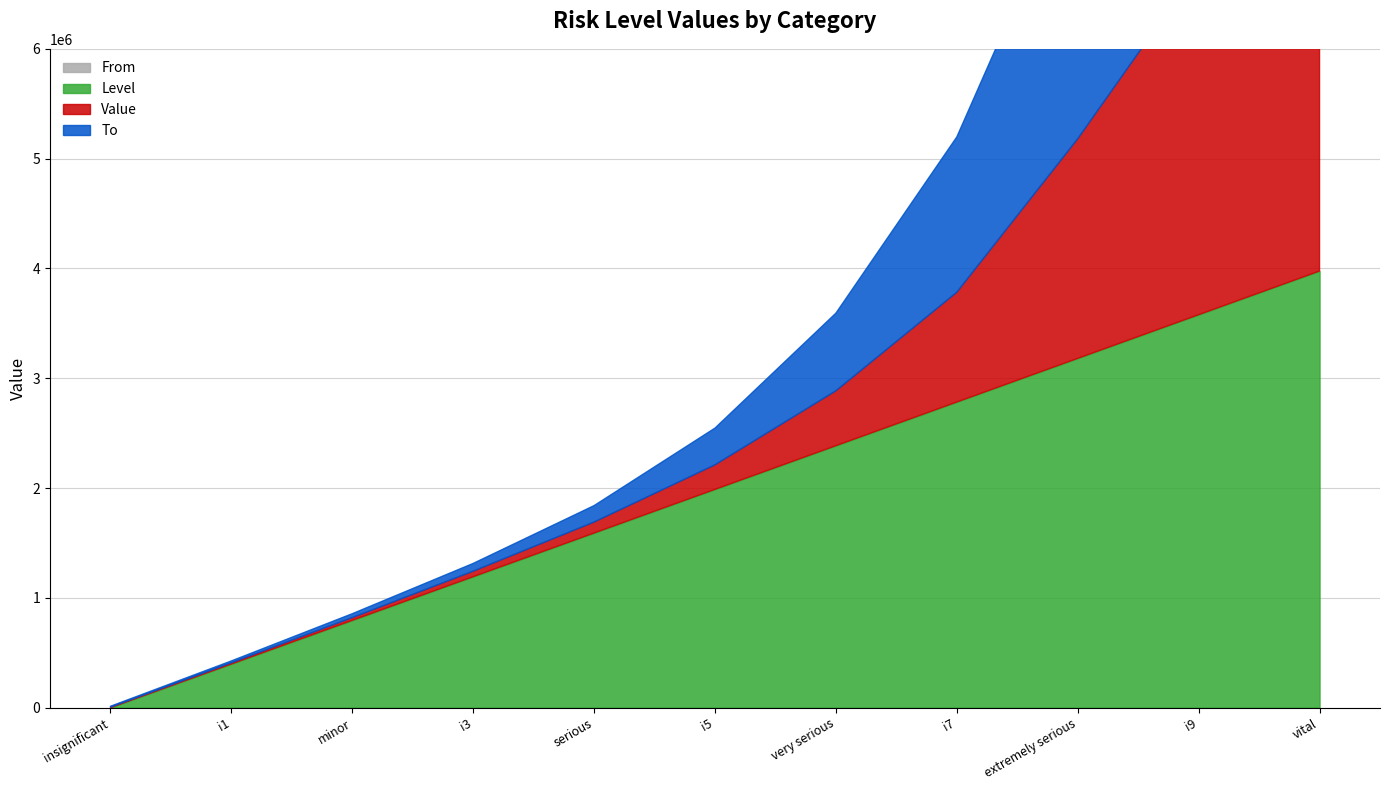

What is the difference between the To values at extremely serious and i5?

2180496.7